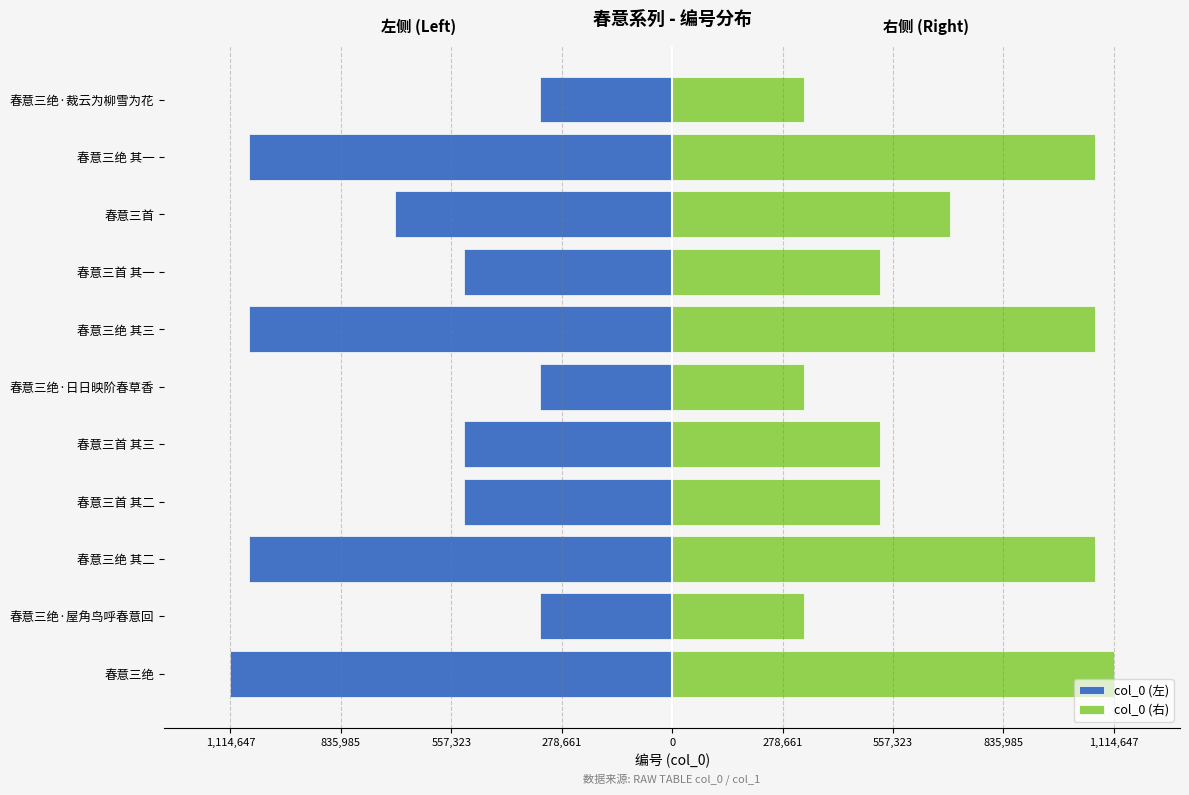

What is the average value of the col_0 (左) series?

-690754